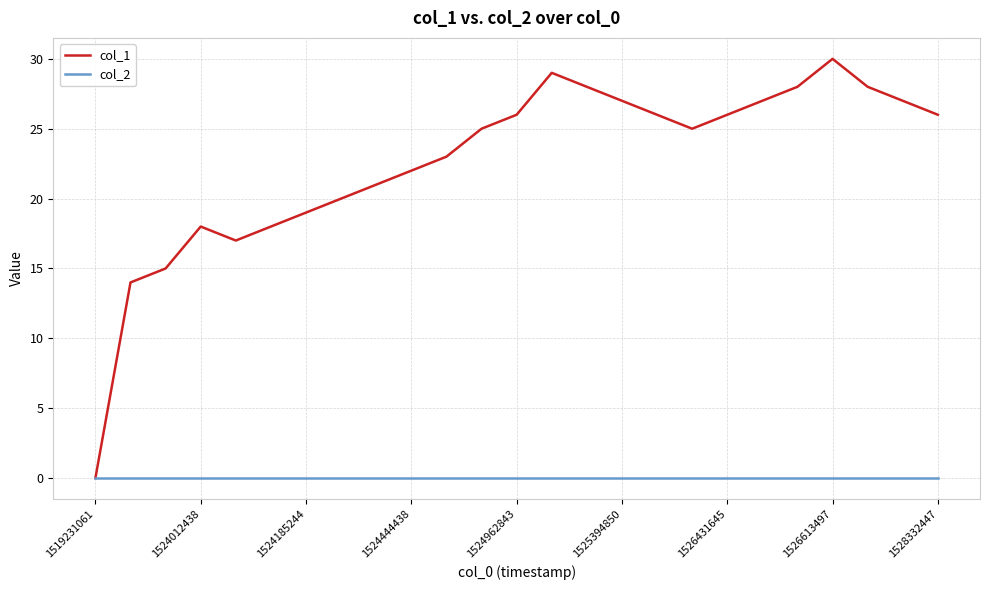

How many series are shown in this chart?

2